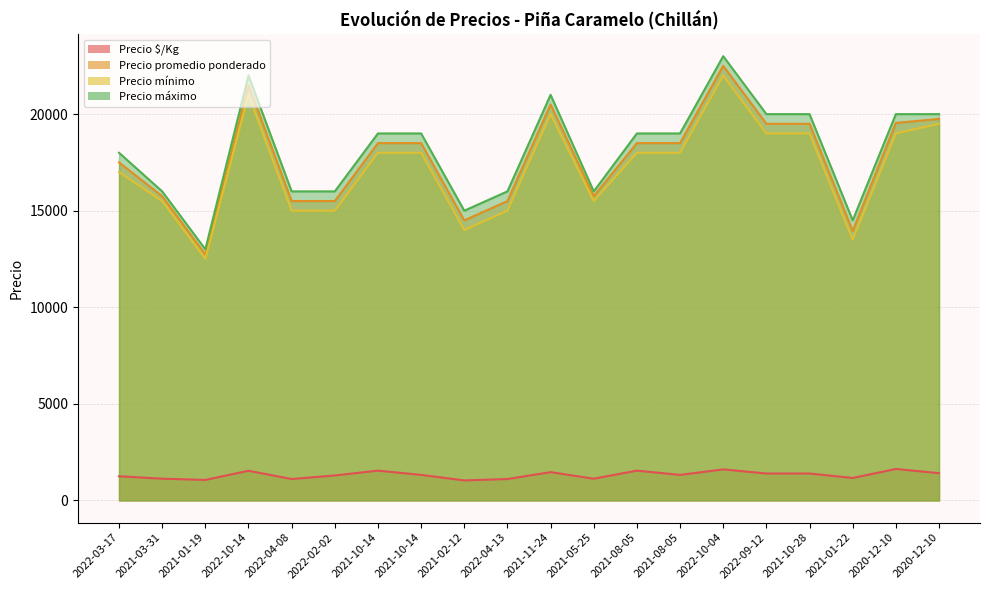

Which series has the largest range (max minus min)?

Precio máximo